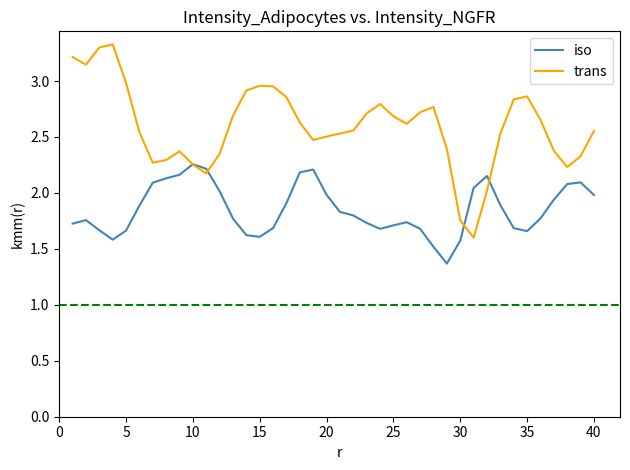

Rank the series by their maximum value, from lowest to highest.

iso, trans